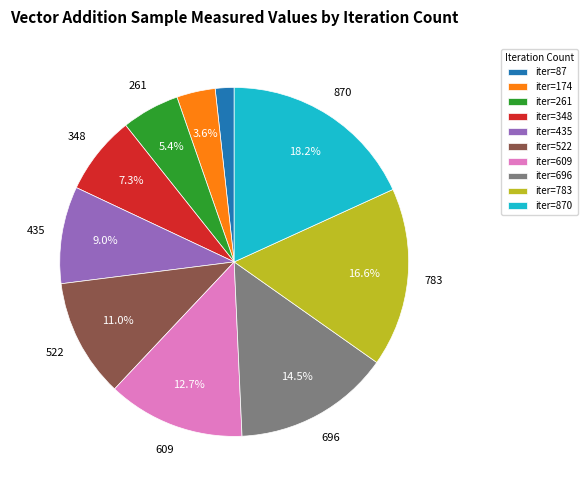

Which has a higher value, iter=261 or iter=348?

iter=348